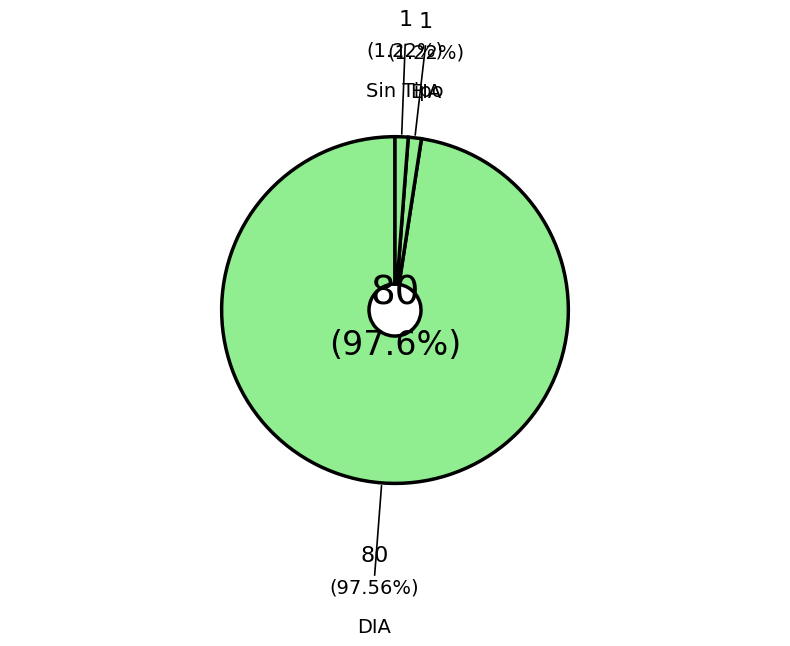

To the nearest percent, what portion does EIA represent?

1%